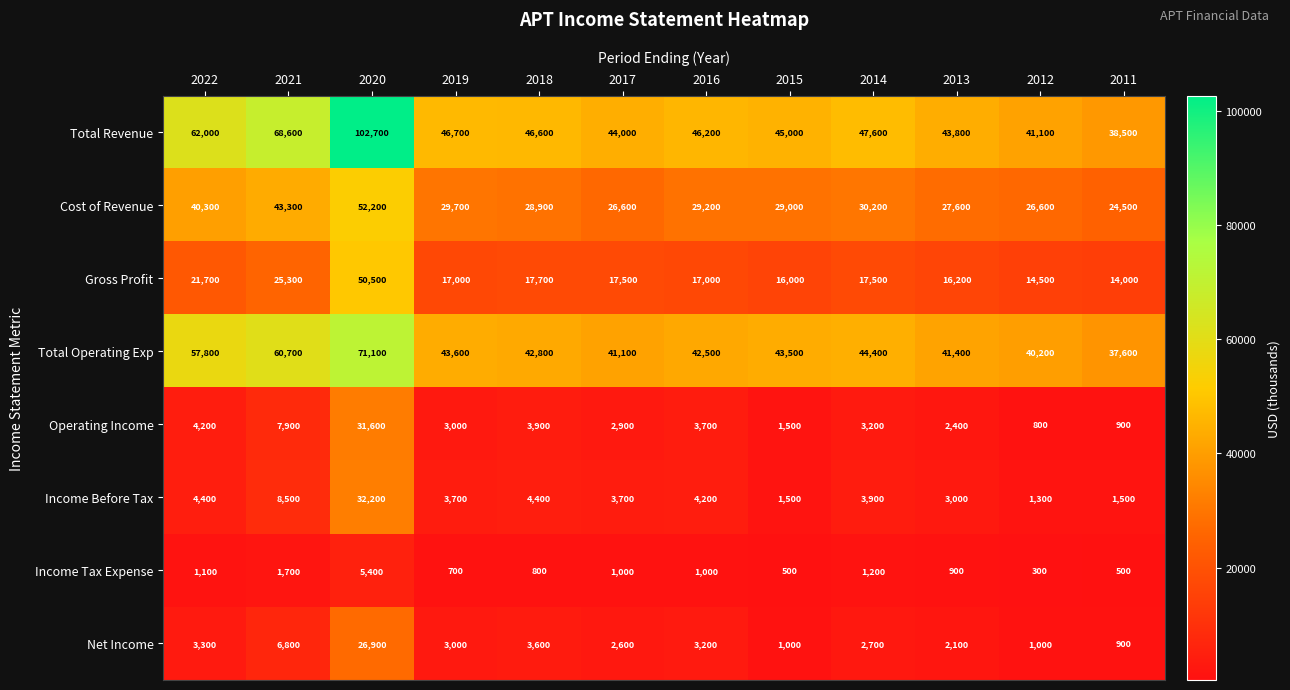

The Operating Income series shows 900 at 2011. True or false?

True